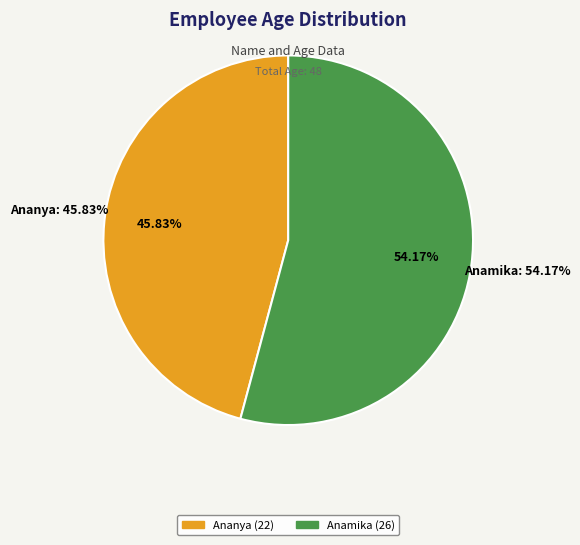

To the nearest percent, what percentage of the pie is Ananya?

46%